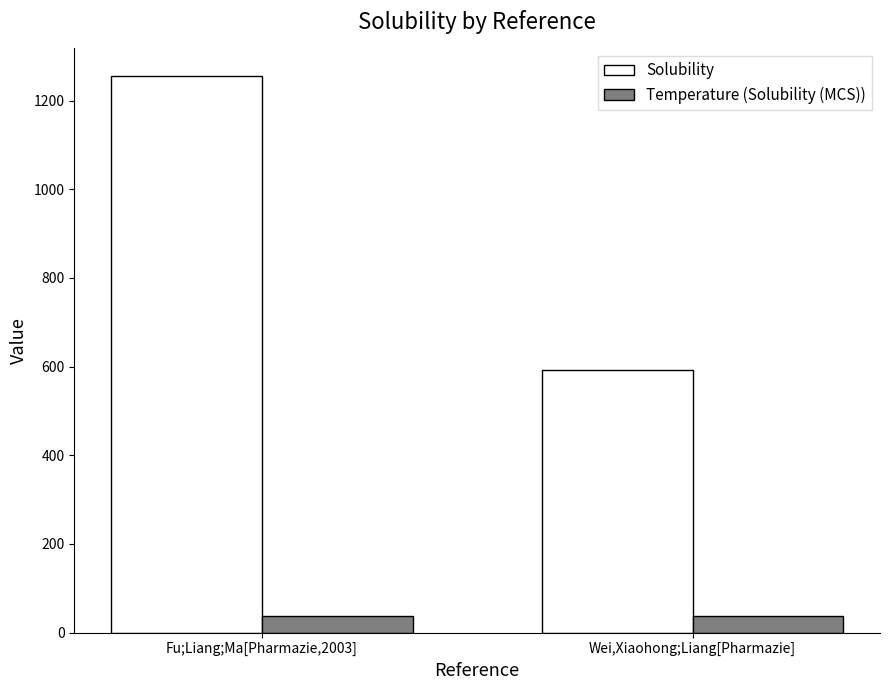

Between Fu;Liang;Ma[Pharmazie,2003] and Wei,Xiaohong;Liang[Pharmazie], which series saw the biggest shift?

Solubility